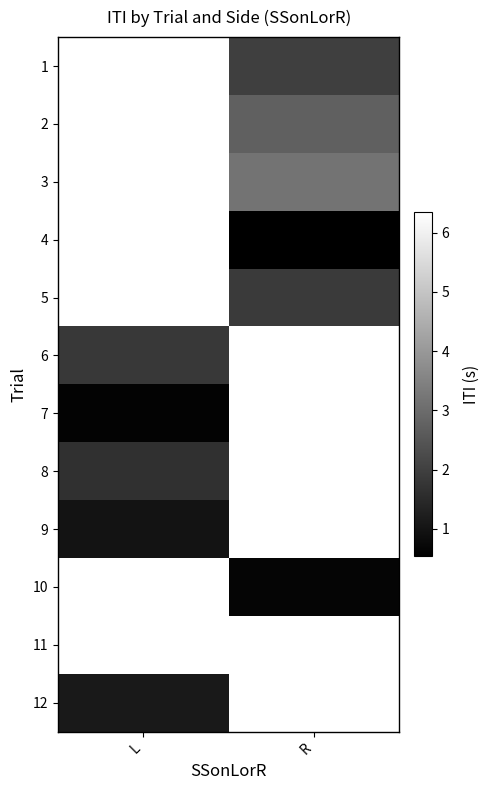

The value of 9 at L is 1.0. True or false?

True